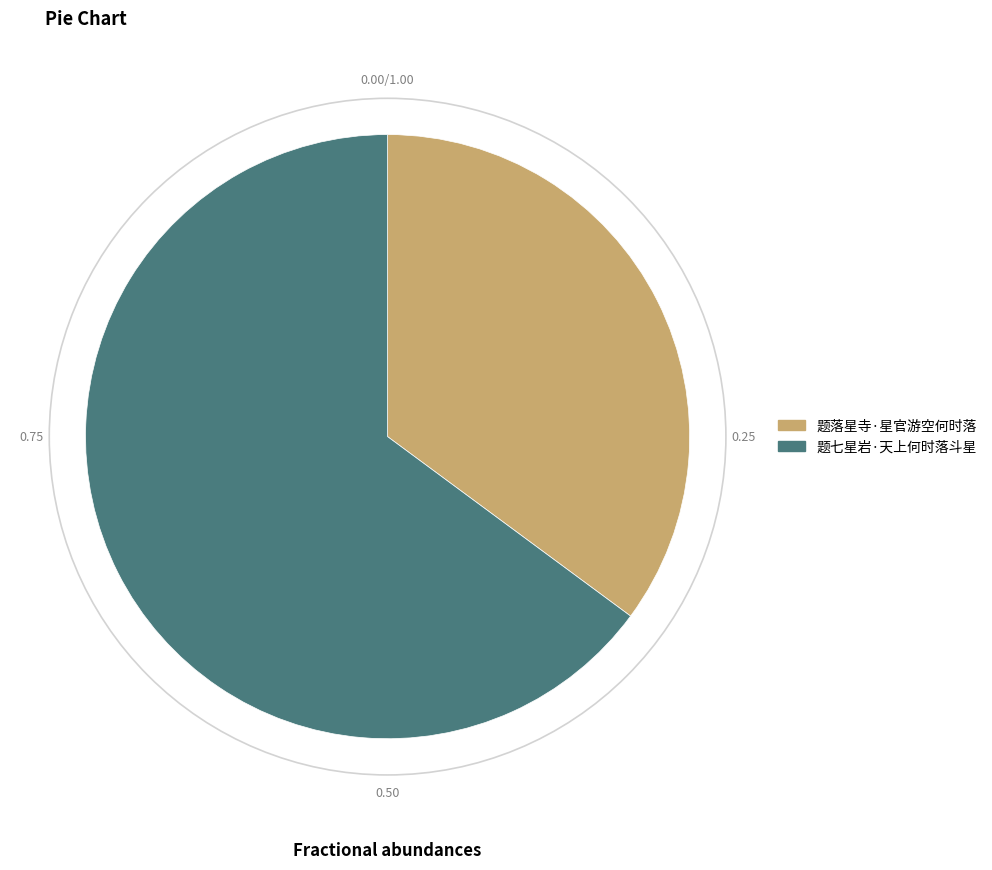

How many slices are in this pie chart?

2